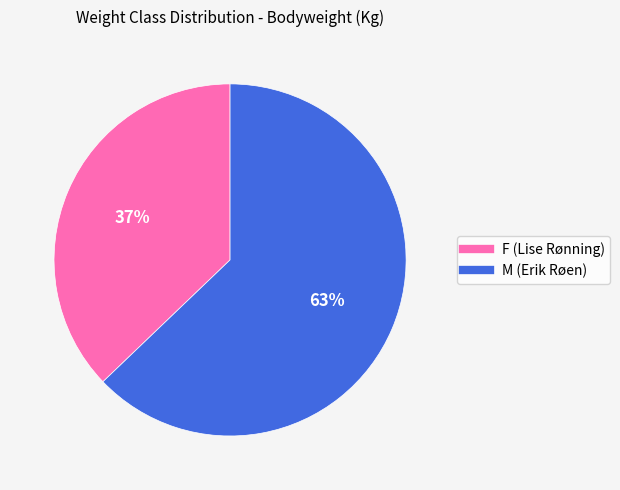

Is there a majority slice in this chart?

Yes